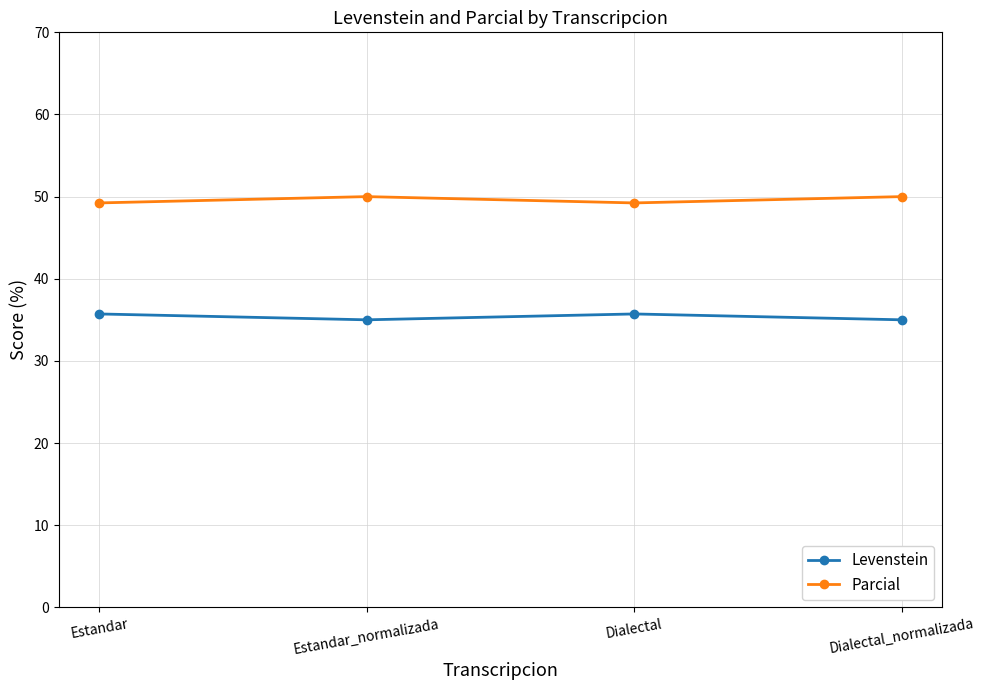

How many interior local valleys does the Parcial series have?

1